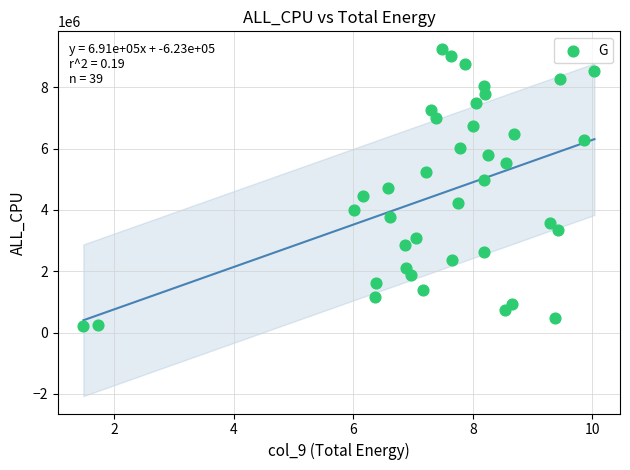

What is the range of Y values (max minus min)?

9062555